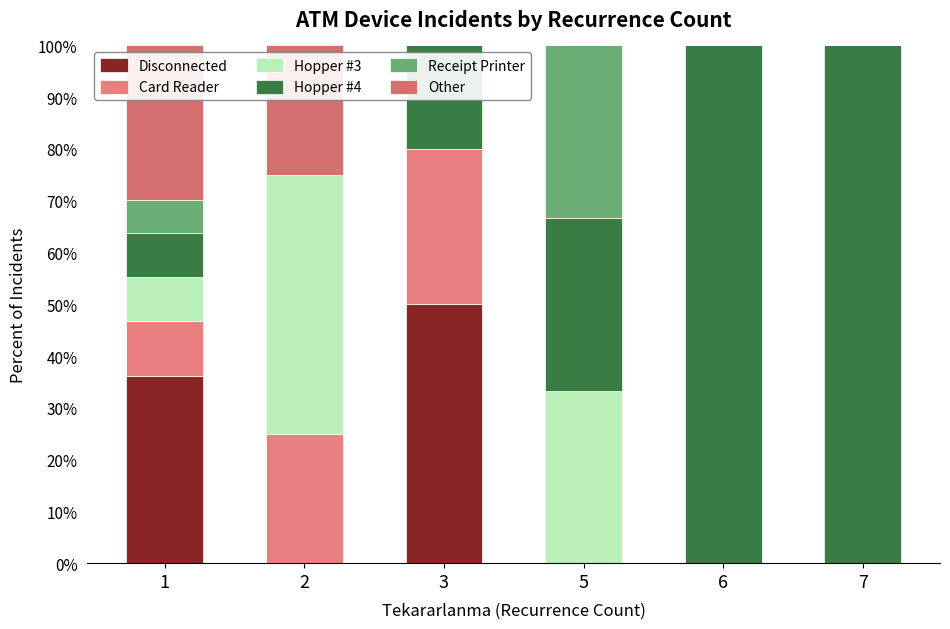

What value does the Card Reader series have at 3?

30.0